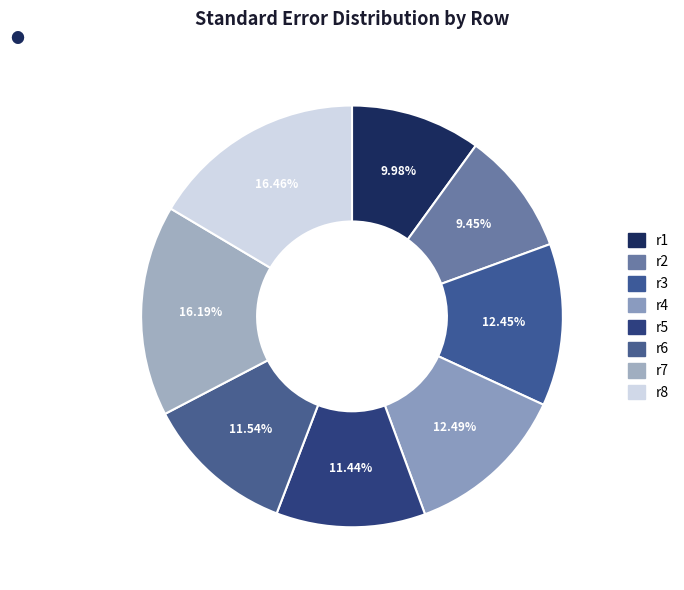

To the nearest percent, what portion does r5 represent?

11%